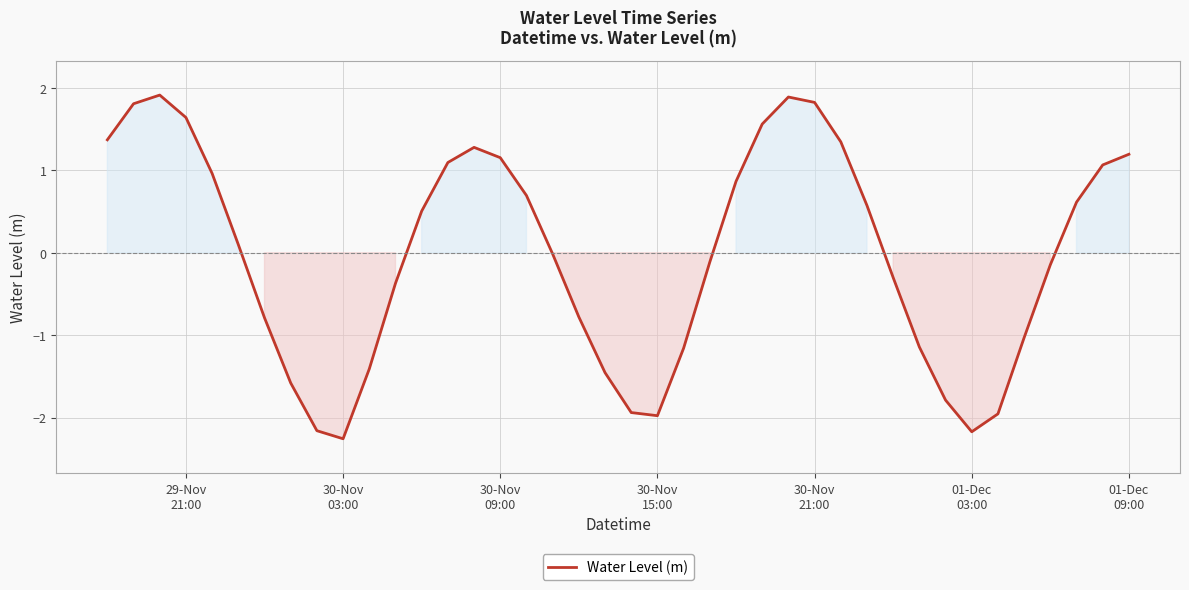

What is the difference between the maximum and minimum values?

4.2